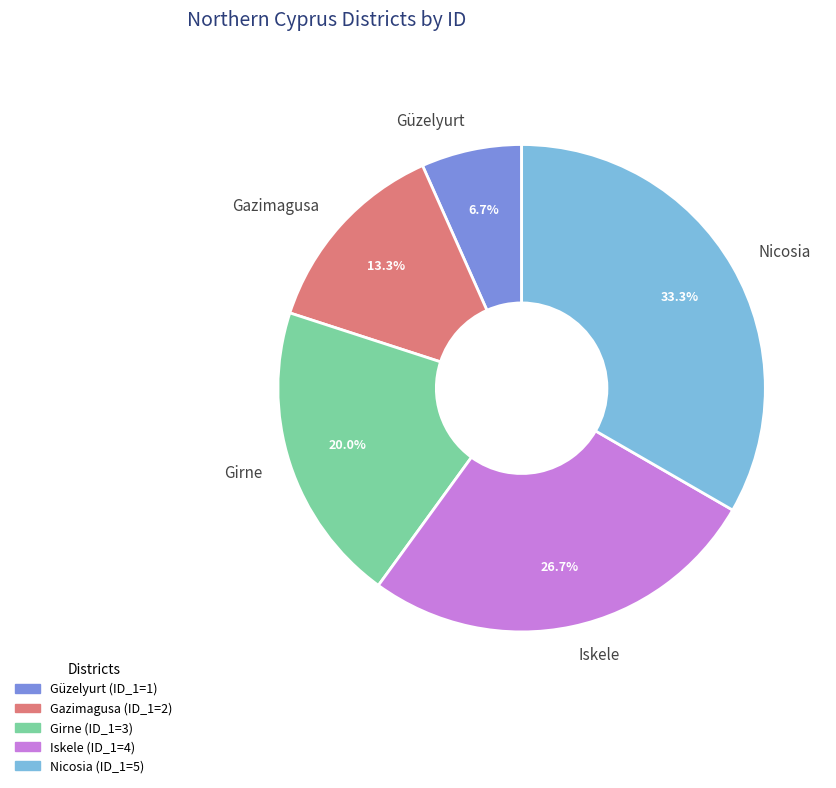

To the nearest percent, what portion does Gazimagusa represent?

13%